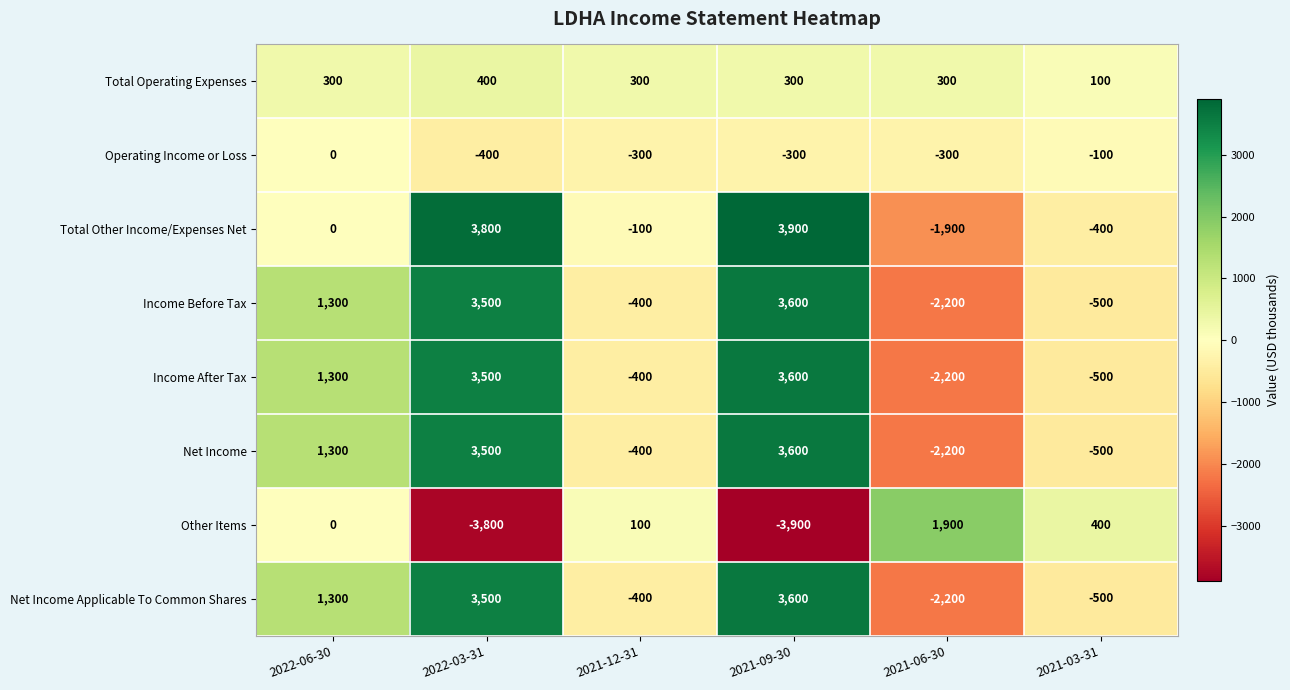

What is the difference between the highest and lowest values at 2022-06-30?

1300